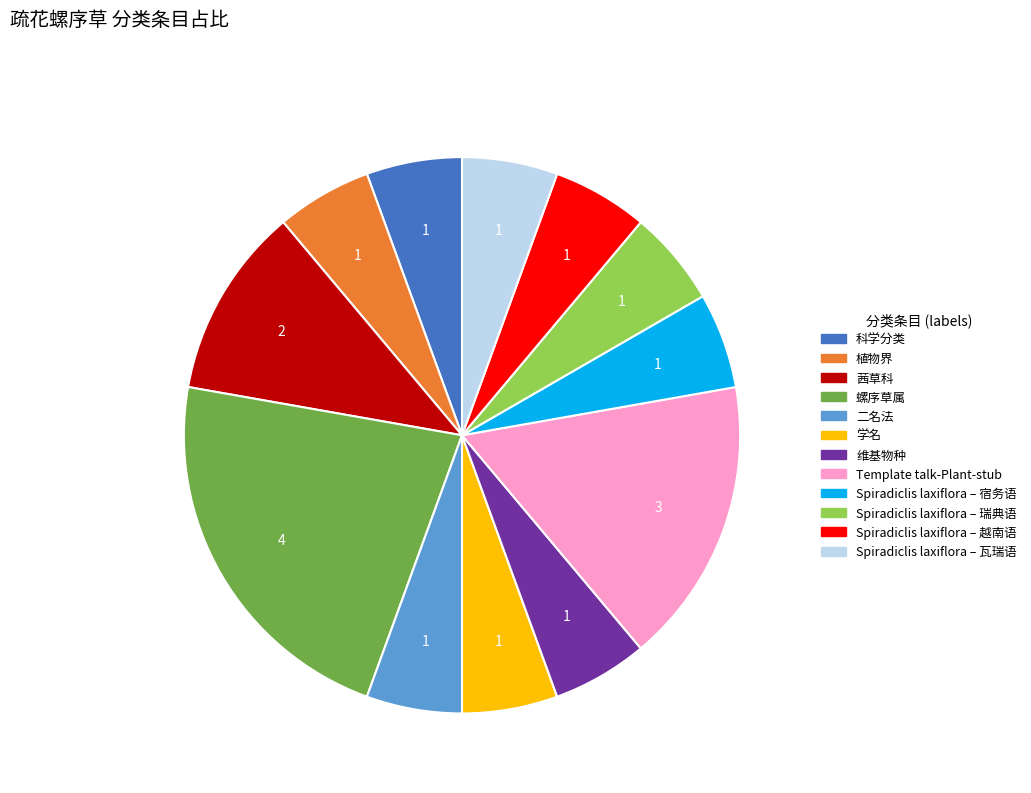

Is it true that 植物界 is 6% of the pie?

True